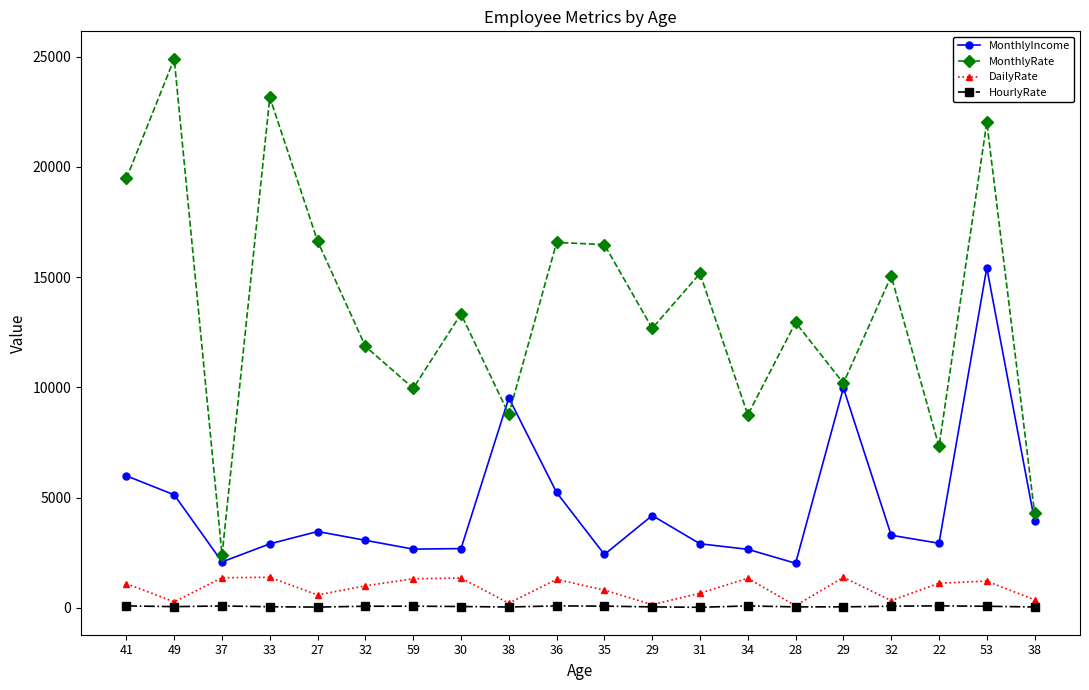

At which category does DailyRate reach its first local valley?

49